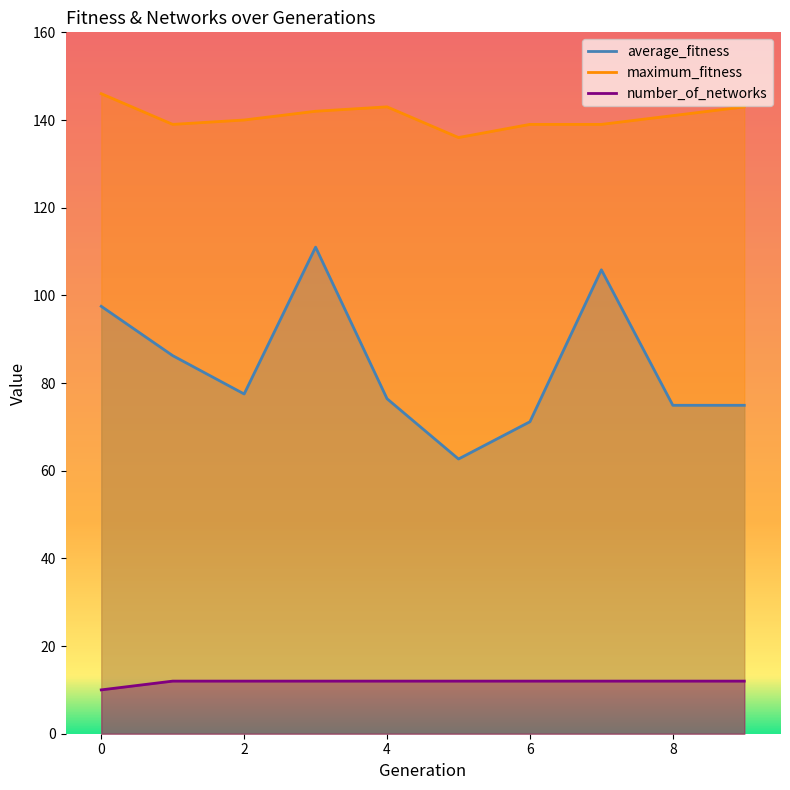

What is the average value of the number_of_networks series?

11.8